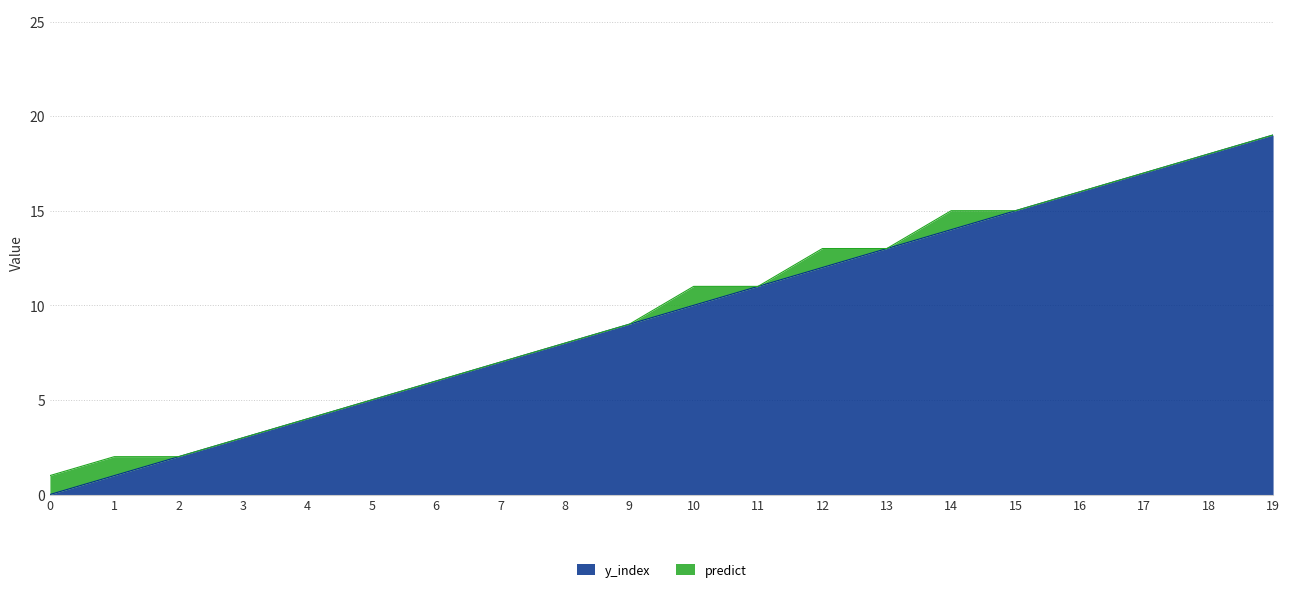

Rank the categories by value from lowest to highest.

0, 1, 2, 3, 4, 5, 6, 7, 8, 9, 10, 11, 12, 13, 14, 15, 16, 17, 18, 19